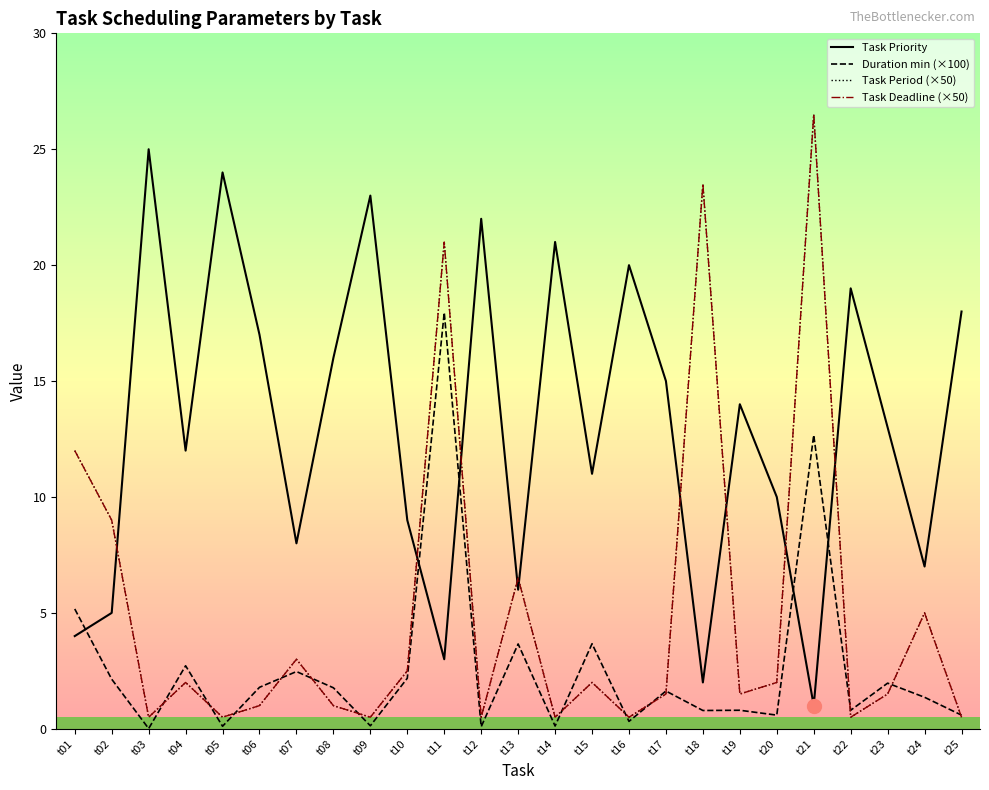

Is this an area chart (filled region under the line)?

No